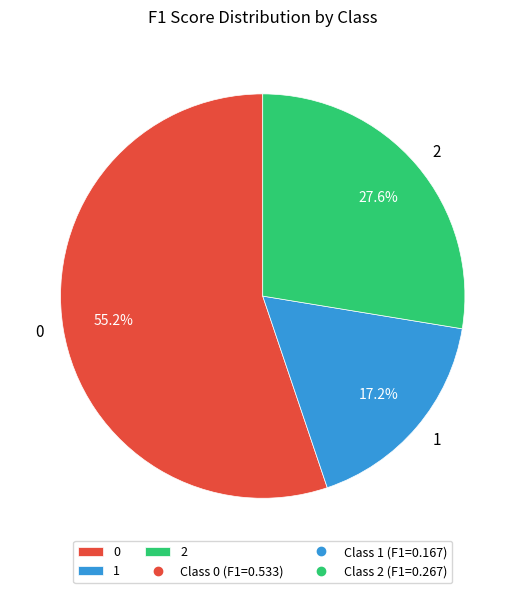

True or false: 0 accounts for 60% of the total.

False